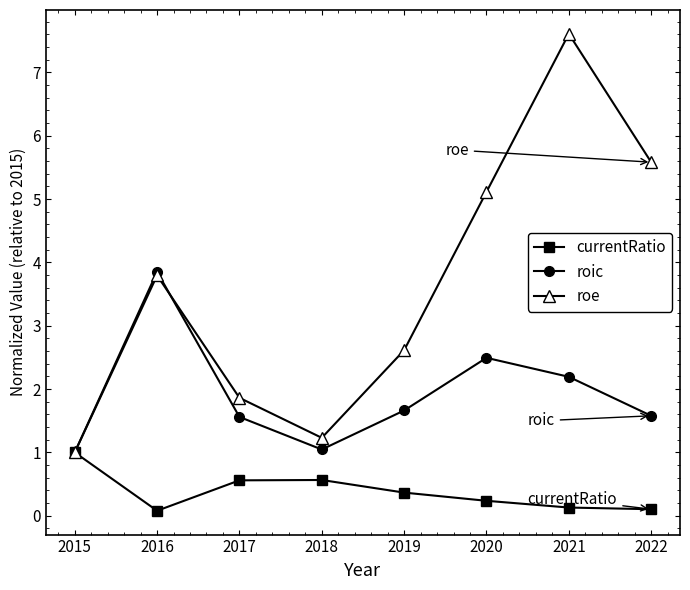

Reading left to right, transcribe all the data shown in this chart.

currentRatio: 2015=1.0	2016=0.1	2017=0.6	2018=0.6	2019=0.4	2020=0.2	2021=0.1	2022=0.1
roic: 2015=1.0	2016=3.9	2017=1.6	2018=1.0	2019=1.7	2020=2.5	2021=2.2	2022=1.6
roe: 2015=1.0	2016=3.8	2017=1.9	2018=1.2	2019=2.6	2020=5.1	2021=7.6	2022=5.6